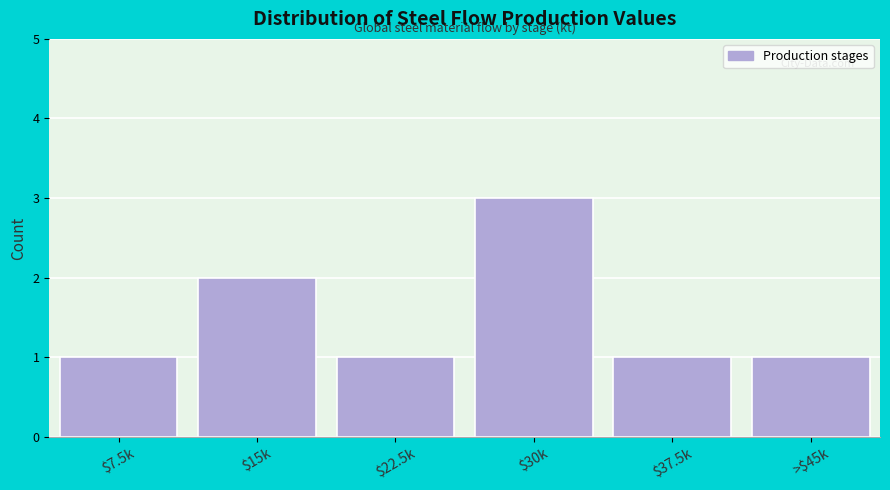

Reading left to right, extract all data points from this chart.

1	2	1	3	1	1